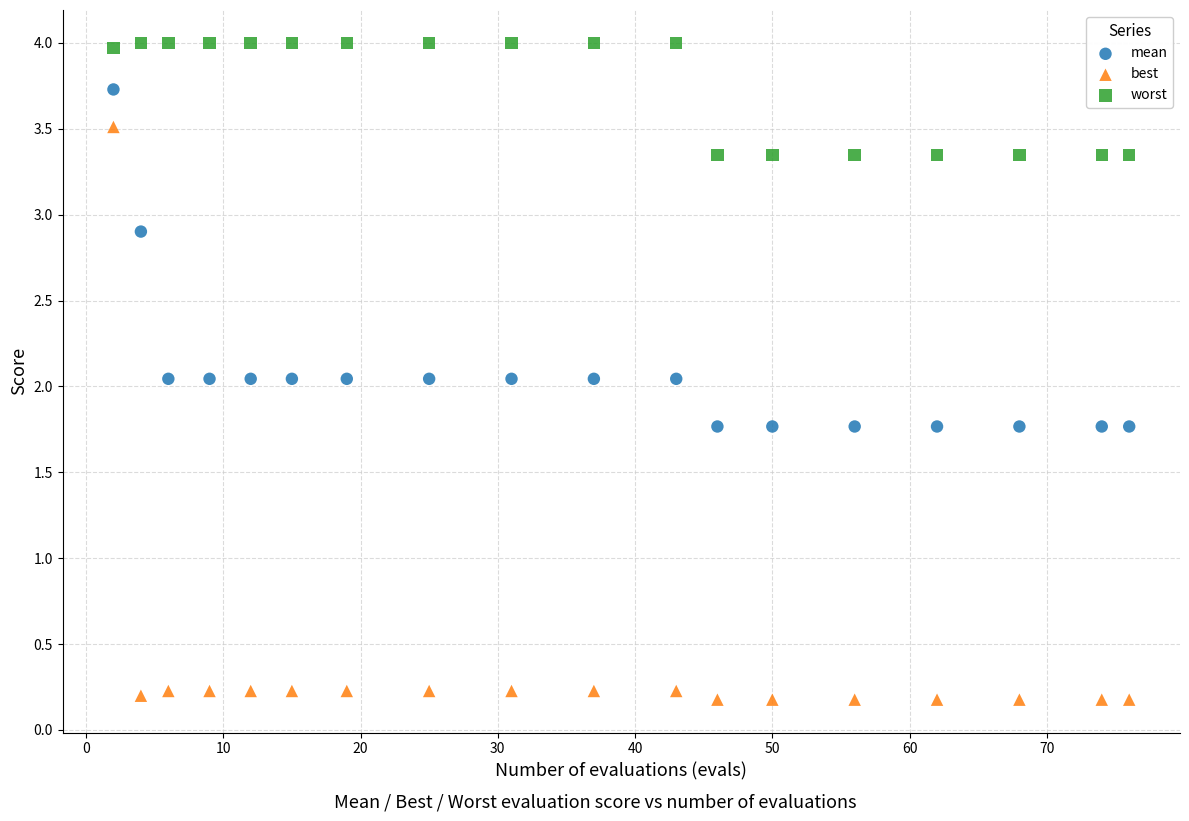

What are all the series names shown in the legend?

mean, best, worst